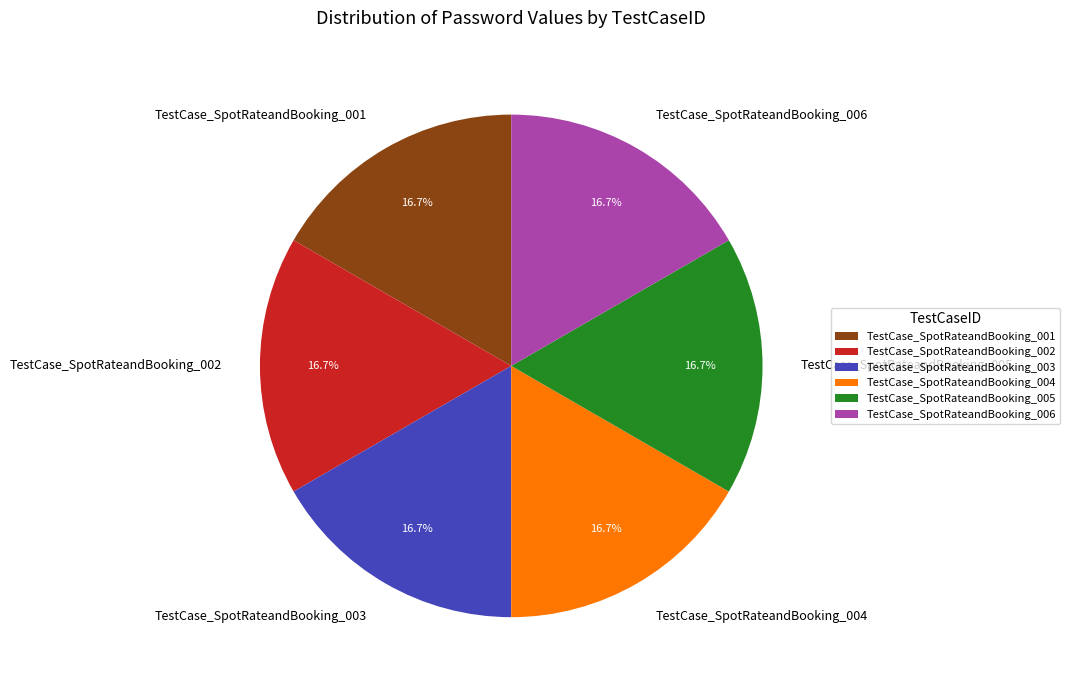

Approximately how many times larger is the value at TestCase_SpotRateandBooking_003 compared to TestCase_SpotRateandBooking_002?

1.0